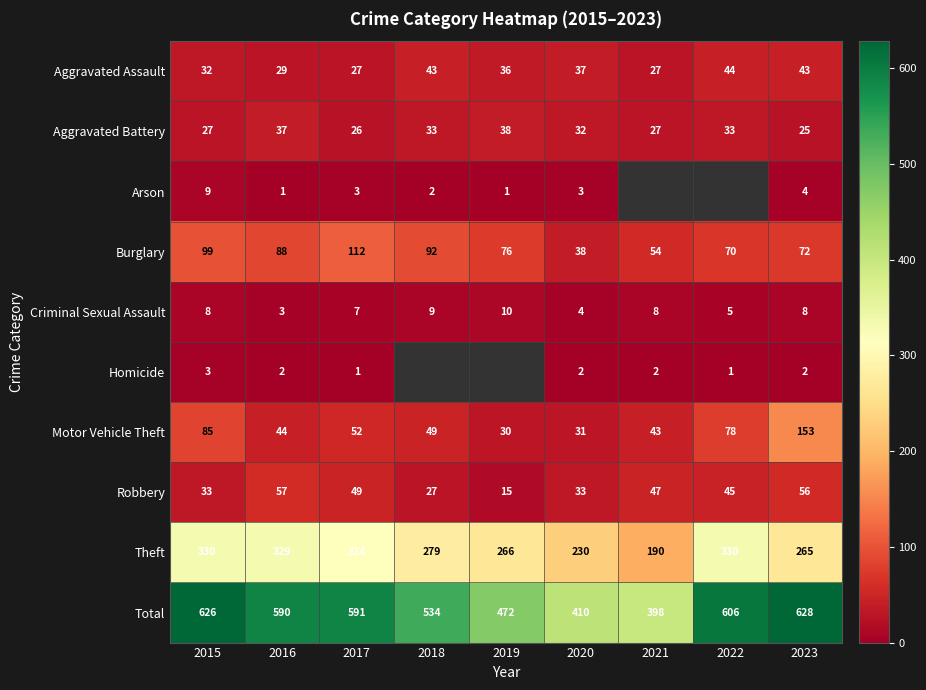

What is the sum of the Motor Vehicle Theft values at 2021 and 2017?

95